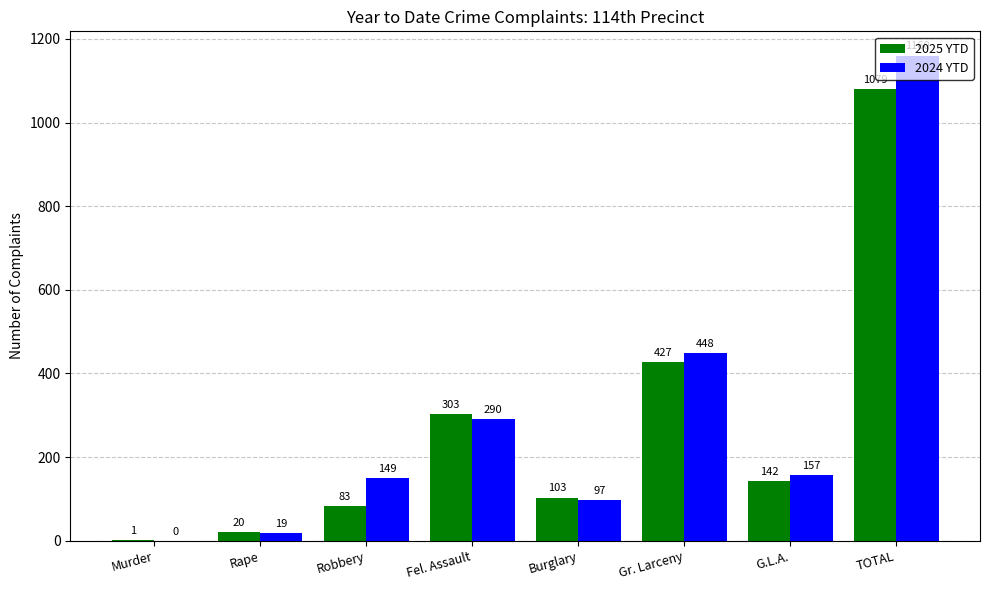

True or false: 2024 YTD has a value of 97 at Burglary.

True